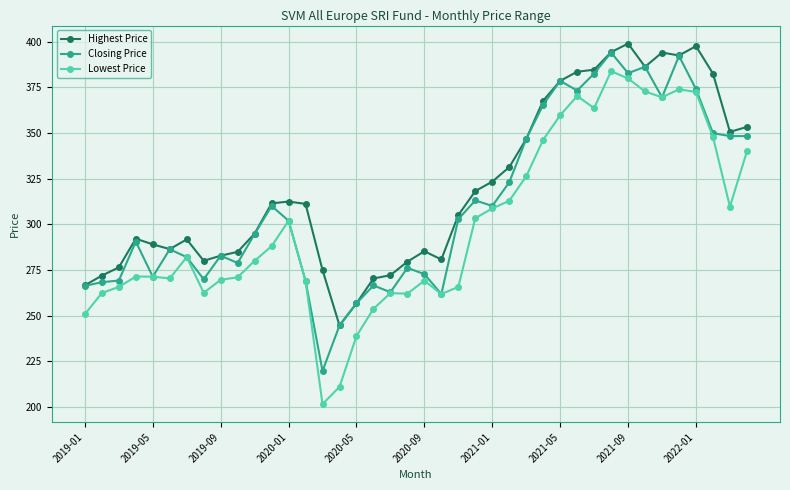

True or false: Lowest Price has more than 1 interior local peaks.

True